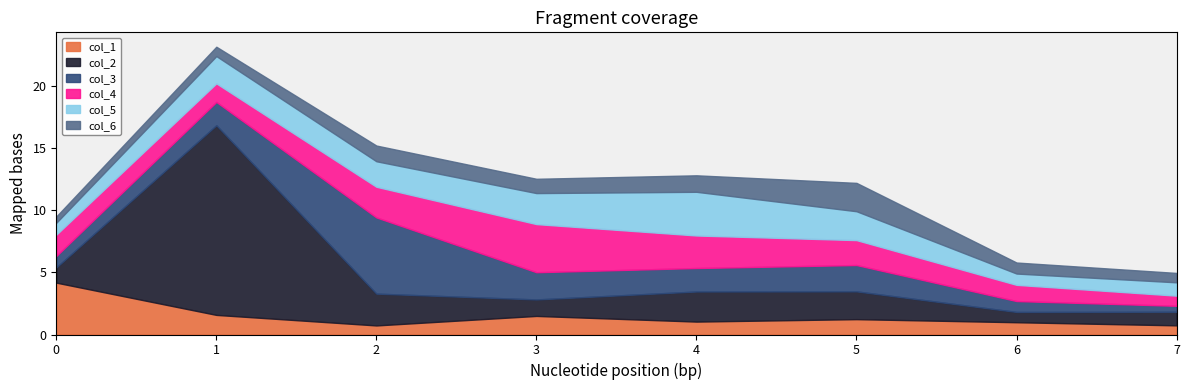

What is the difference between the col_2 values at 3 and 6?

0.5